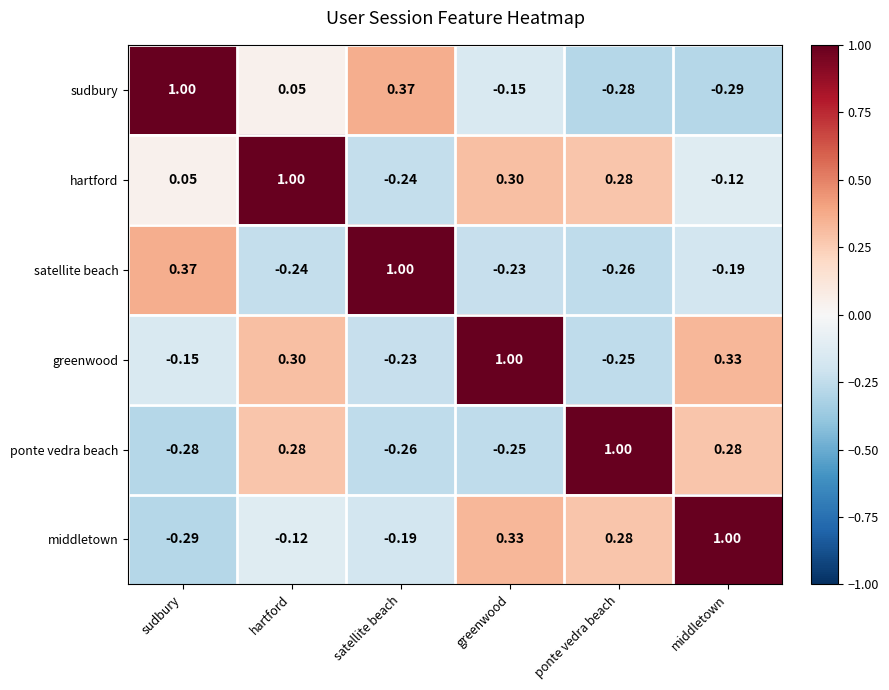

Which category has the highest value in the greenwood series?

greenwood